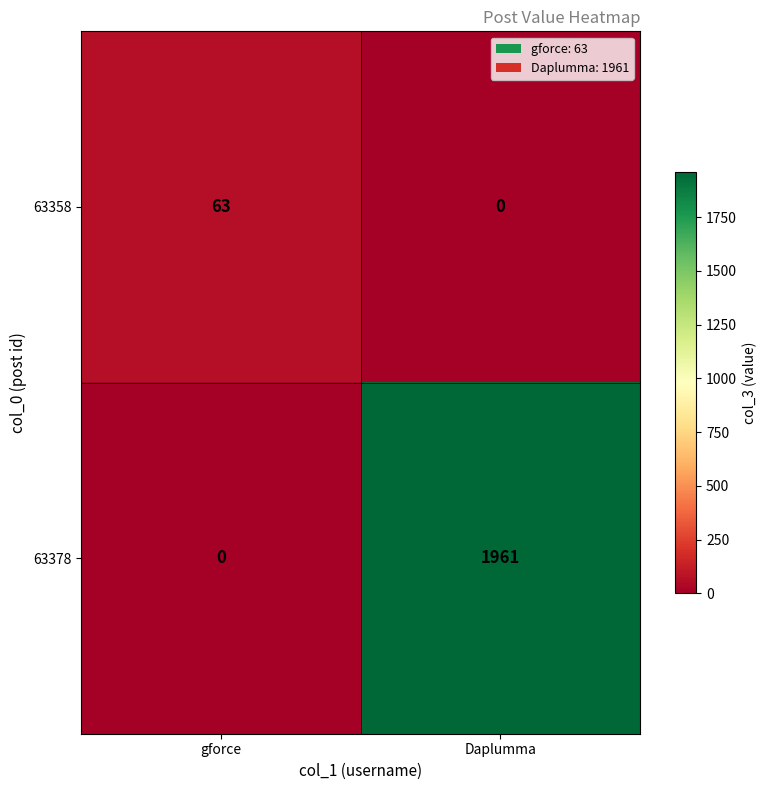

What is the difference between the maximum and minimum values in the 63358 series?

63